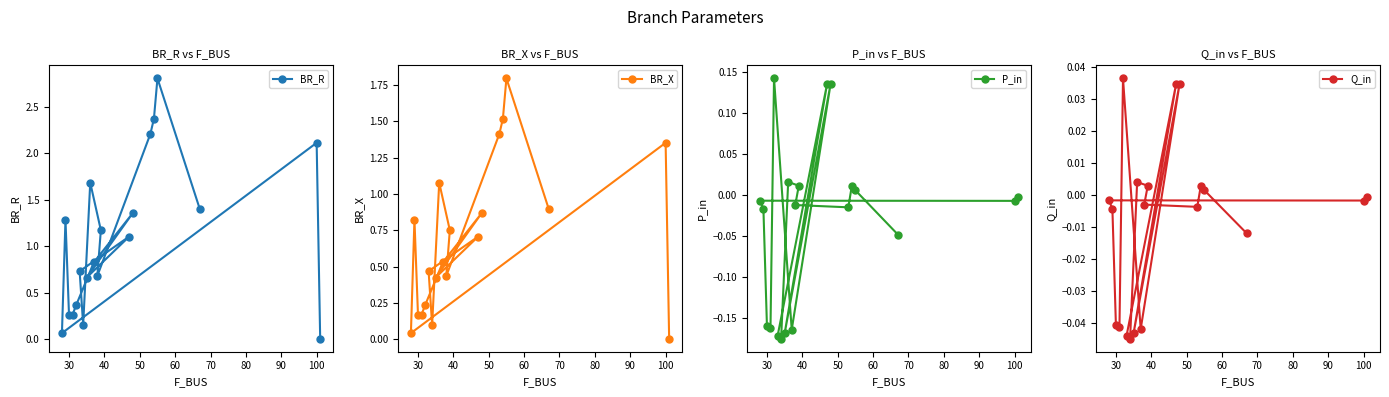

True or false: BR_R has a value of 2.1 at 100.

True